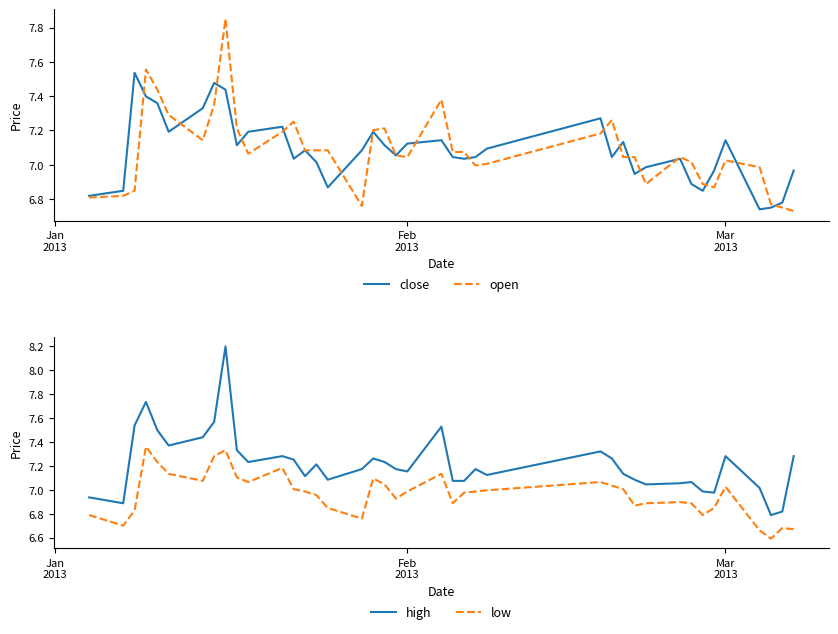

What is the highest value of the high series?

8.2